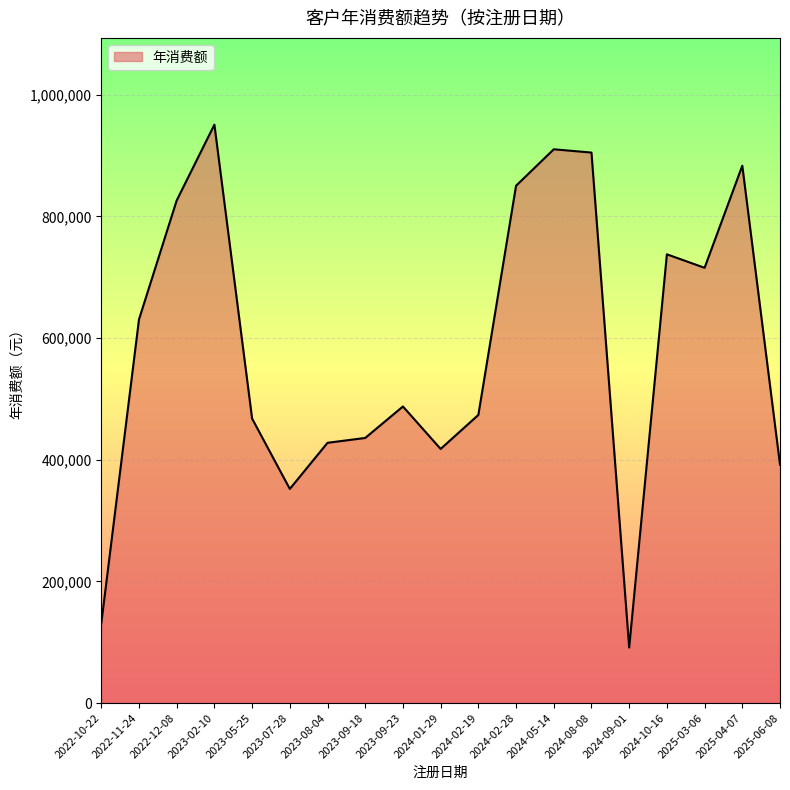

Read the value at 2025-06-08, to the nearest 100.

391900